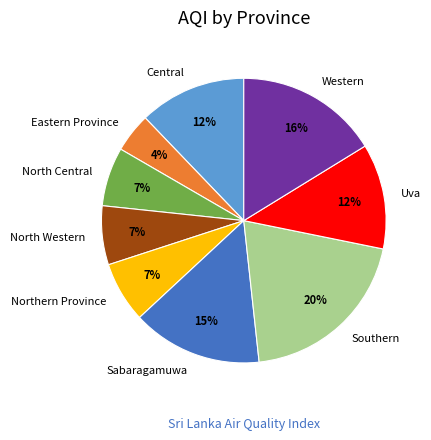

To the nearest percent, what is the combined percentage of North Western and Uva?

19%